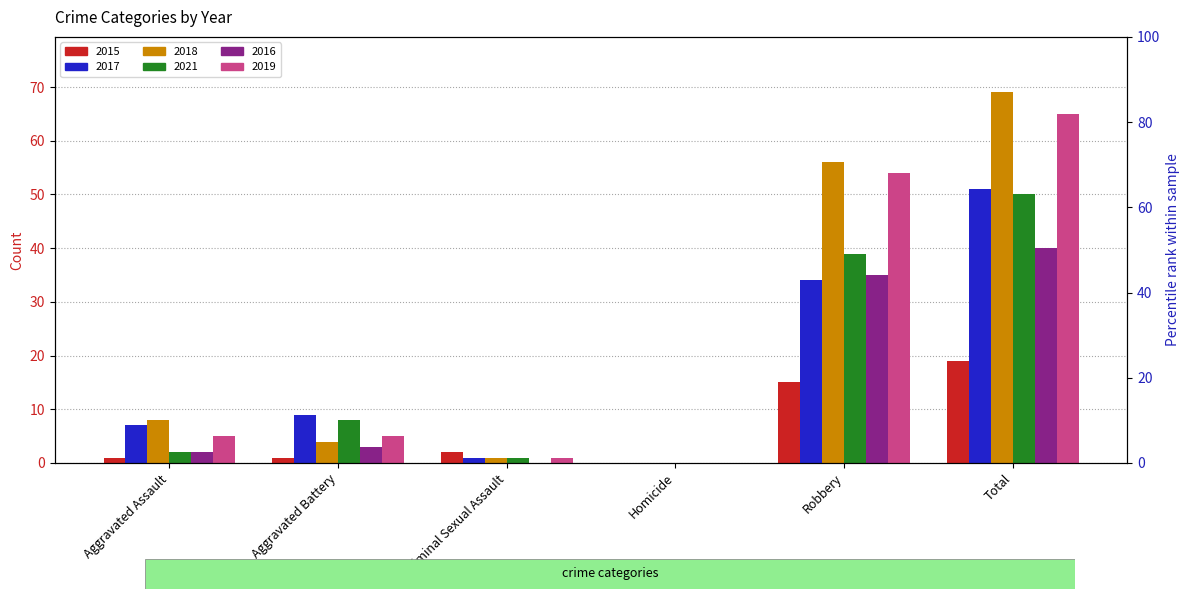

Reading right to left, list all the values displayed in this chart.

2015: 19	15	0	2	1	1
2017: 51	34	0	1	9	7
2018: 69	56	0	1	4	8
2021: 50	39	0	1	8	2
2016: 40	35	0	0	3	2
2019: 65	54	0	1	5	5